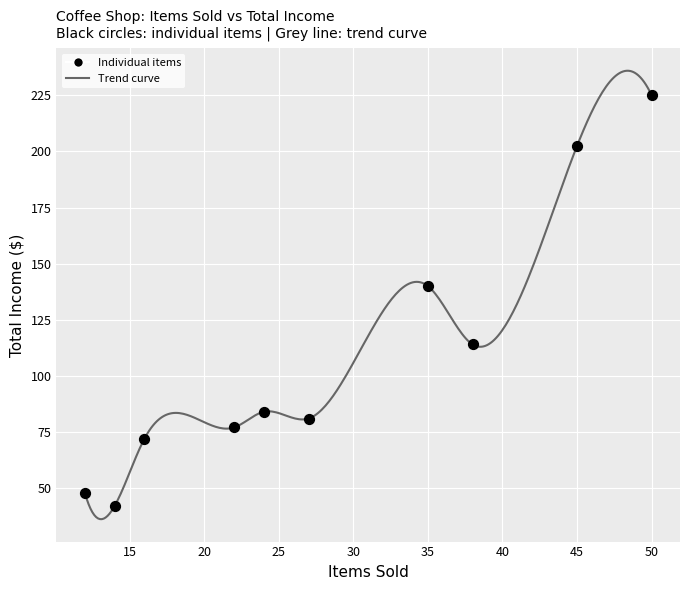

What Y value in the scatter plot is closest to 133?

140.0